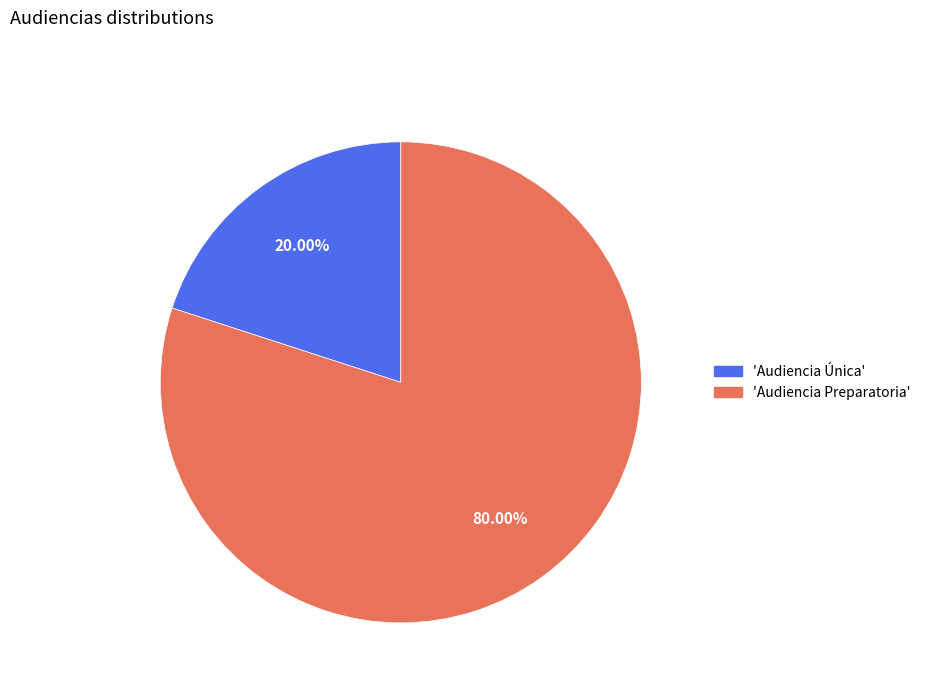

Is there any slice that represents more than half of the pie?

Yes